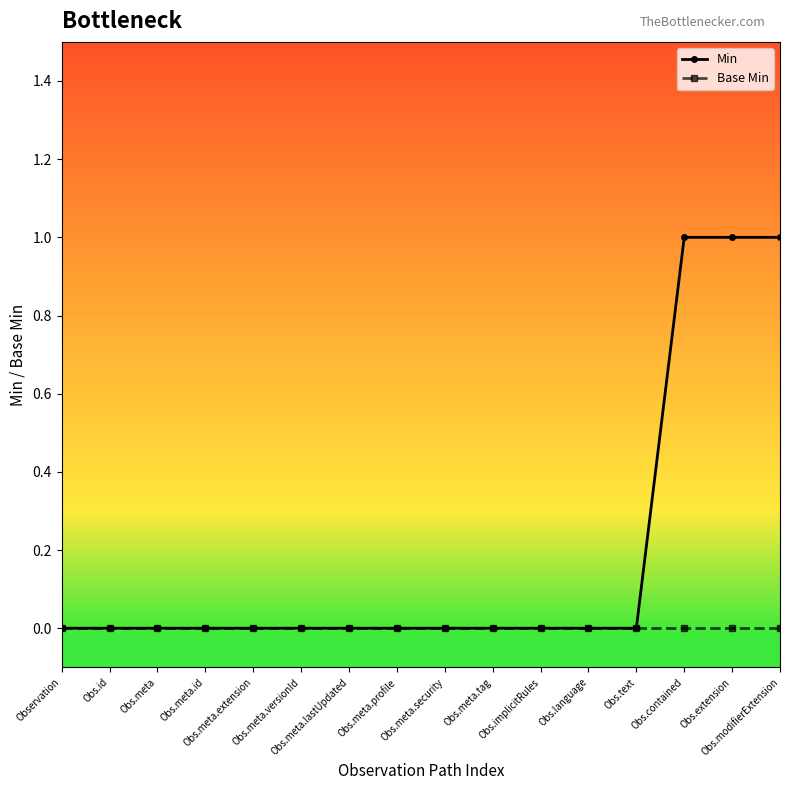

Which series has the largest total across all categories?

Min